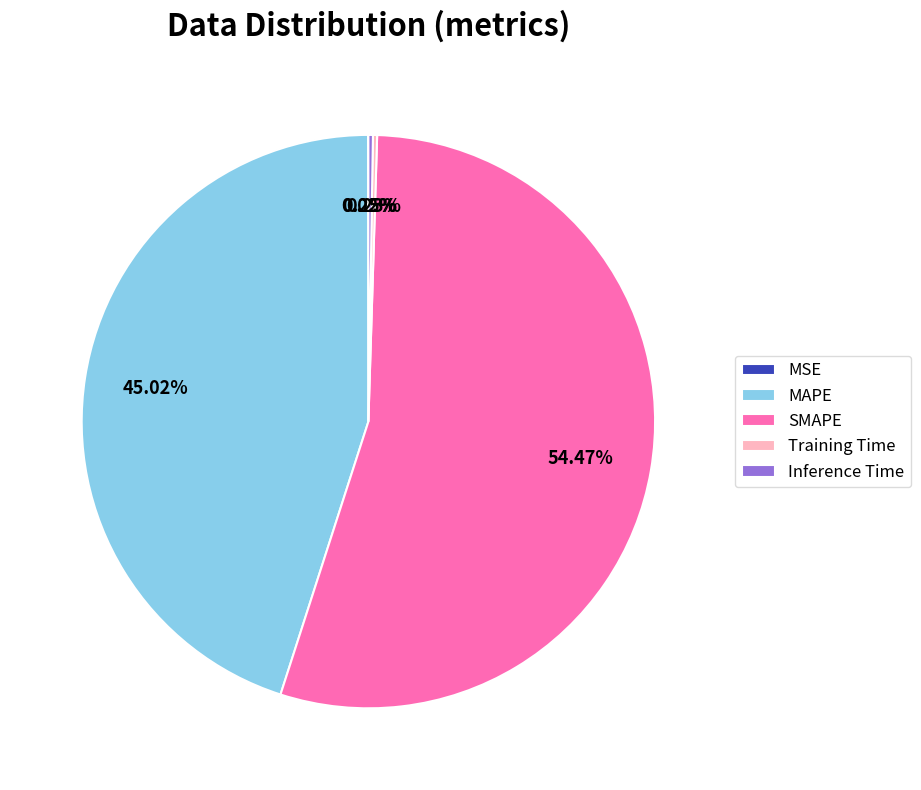

What is the largest slice in the pie chart?

SMAPE